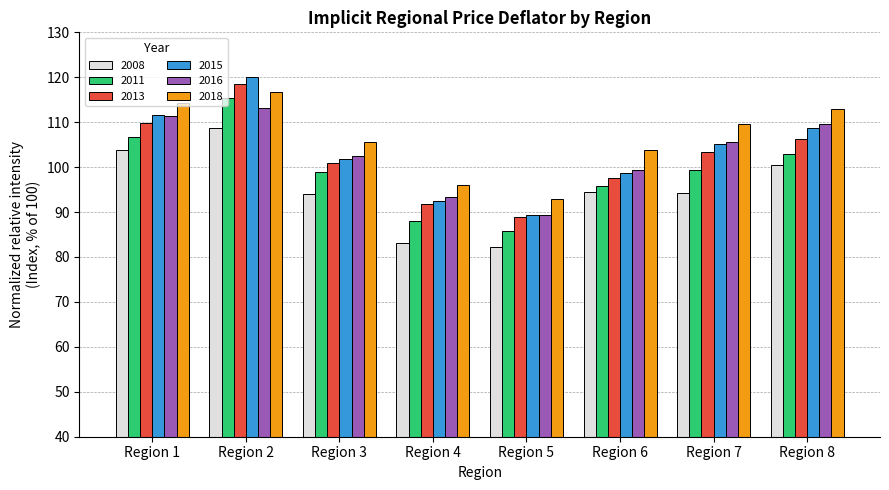

What are all the series names shown in the legend?

2008, 2011, 2013, 2015, 2016, 2018